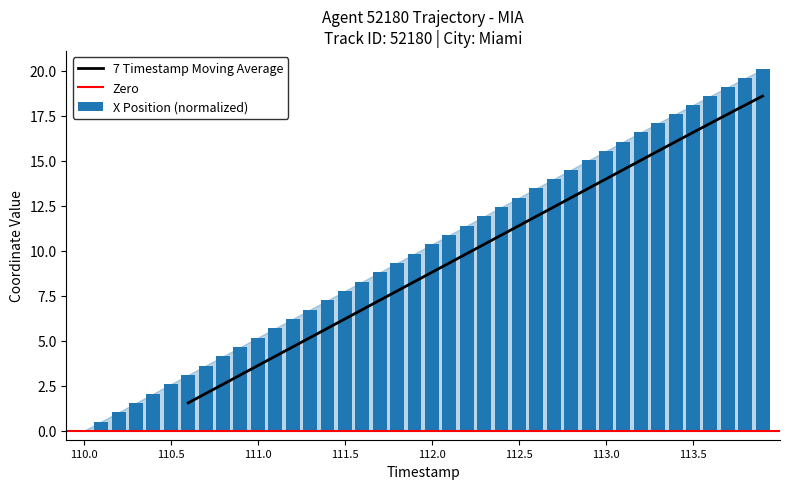

Rank the categories by value from highest to lowest.

113.9, 113.8, 113.7, 113.6, 113.5, 113.4, 113.3, 113.2, 113.1, 113.0, 112.9, 112.8, 112.7, 112.6, 112.5, 112.4, 112.3, 112.2, 112.1, 112.0, 111.9, 111.8, 111.7, 111.6, 111.5, 111.4, 111.3, 111.2, 111.1, 111.0, 110.9, 110.8, 110.7, 110.6, 110.5, 110.4, 110.3, 110.2, 110.1, 110.0